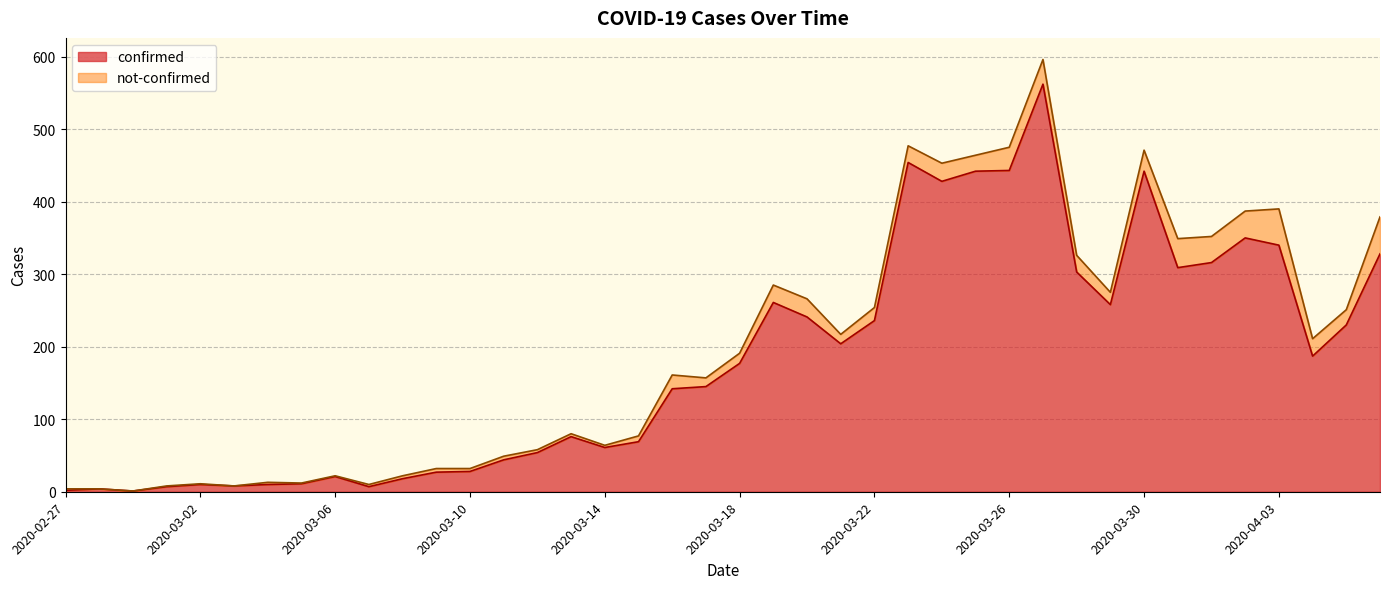

The chart shows a value of 256 at 2020-03-17. True or false?

False